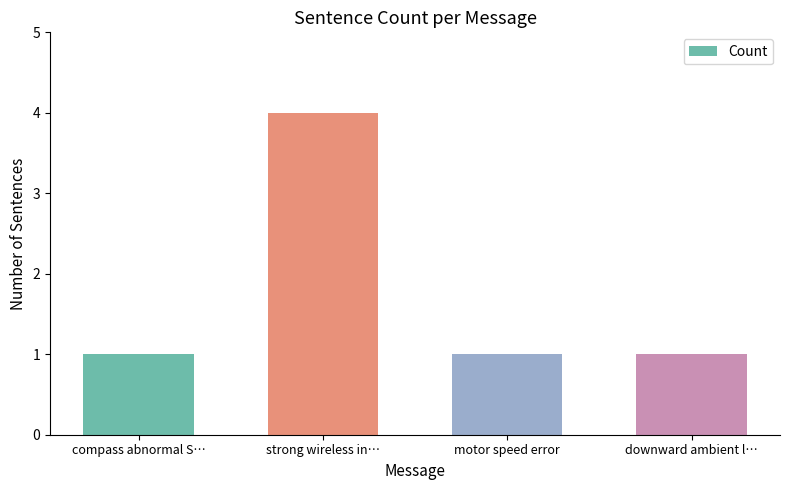

How many distinct data groups are displayed?

1